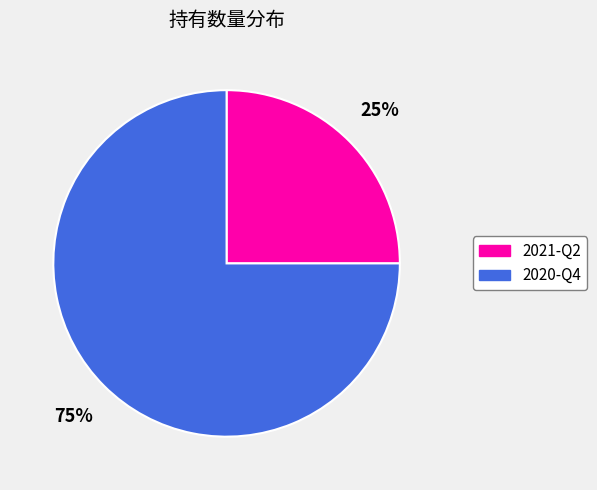

Do 2020-Q4 and 2021-Q2 together represent more than half of the pie?

Yes